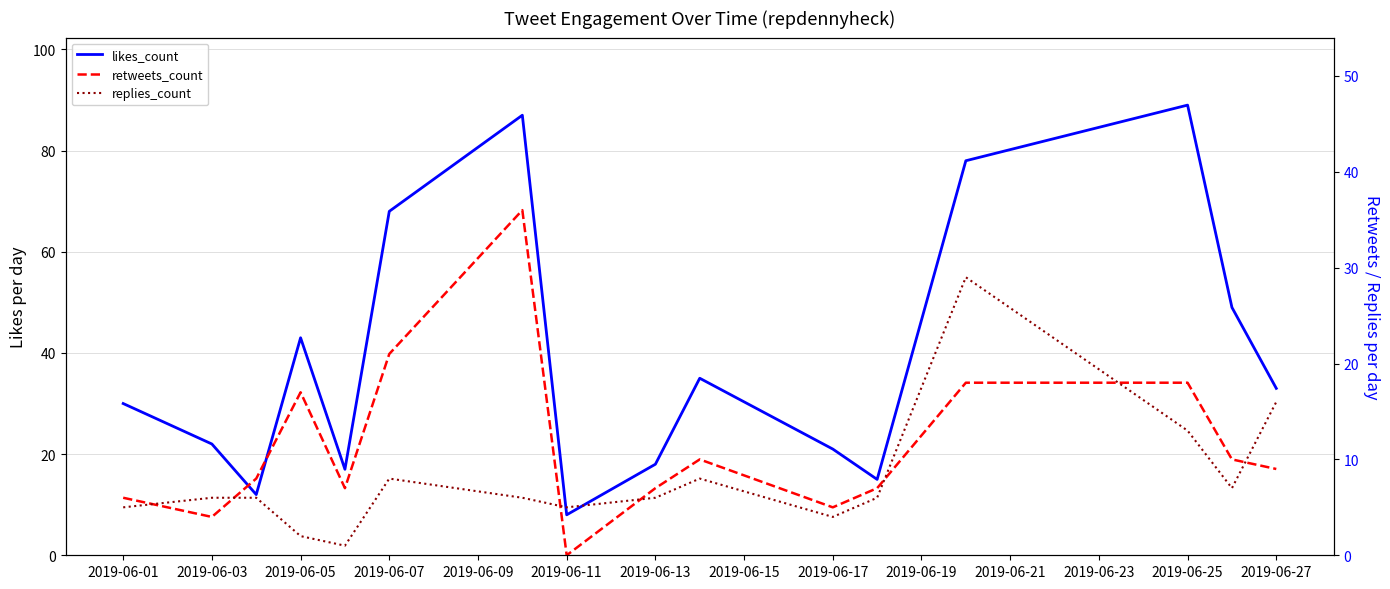

What is the difference between the second highest and second lowest values in the likes_count series?

75